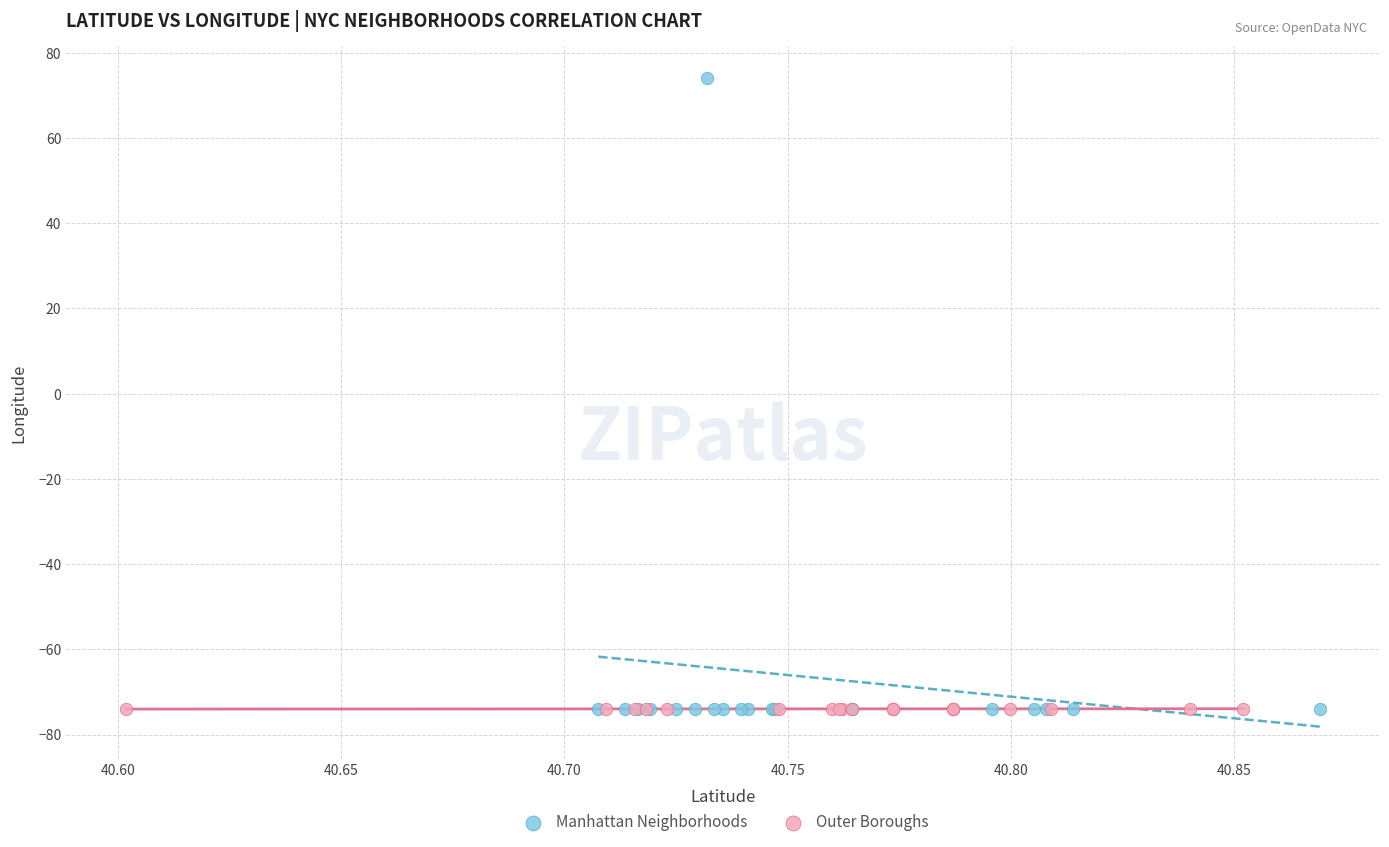

Which series reaches the maximum Y coordinate?

Manhattan Neighborhoods